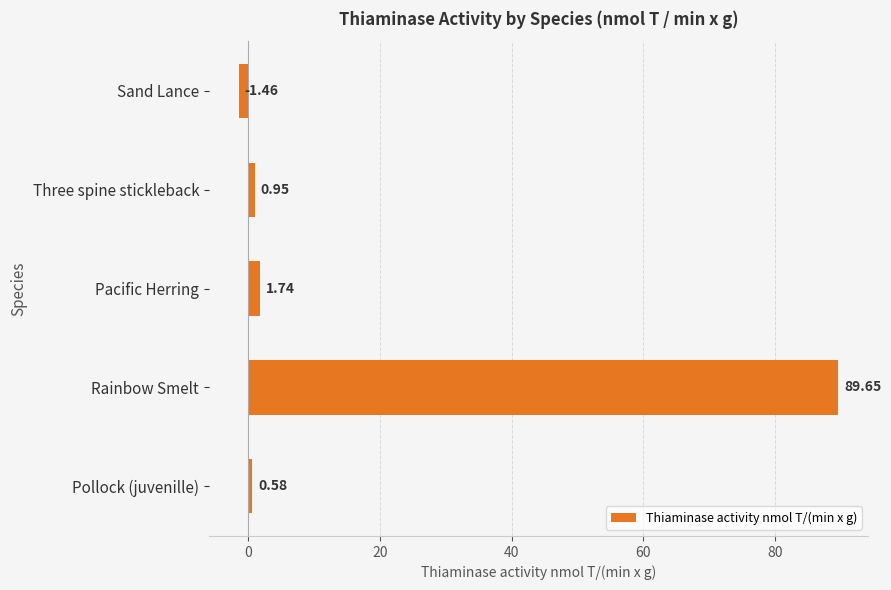

What is the difference between the values at Pollock (juvenille) and Three spine stickleback?

0.4